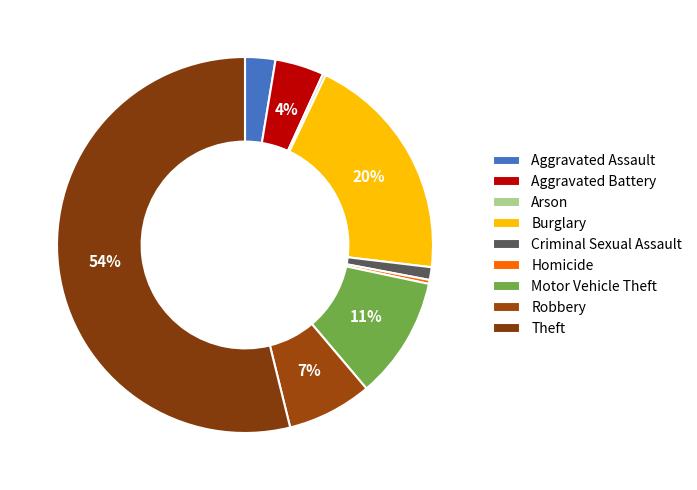

What is the change in value from Arson to Motor Vehicle Theft?

+122